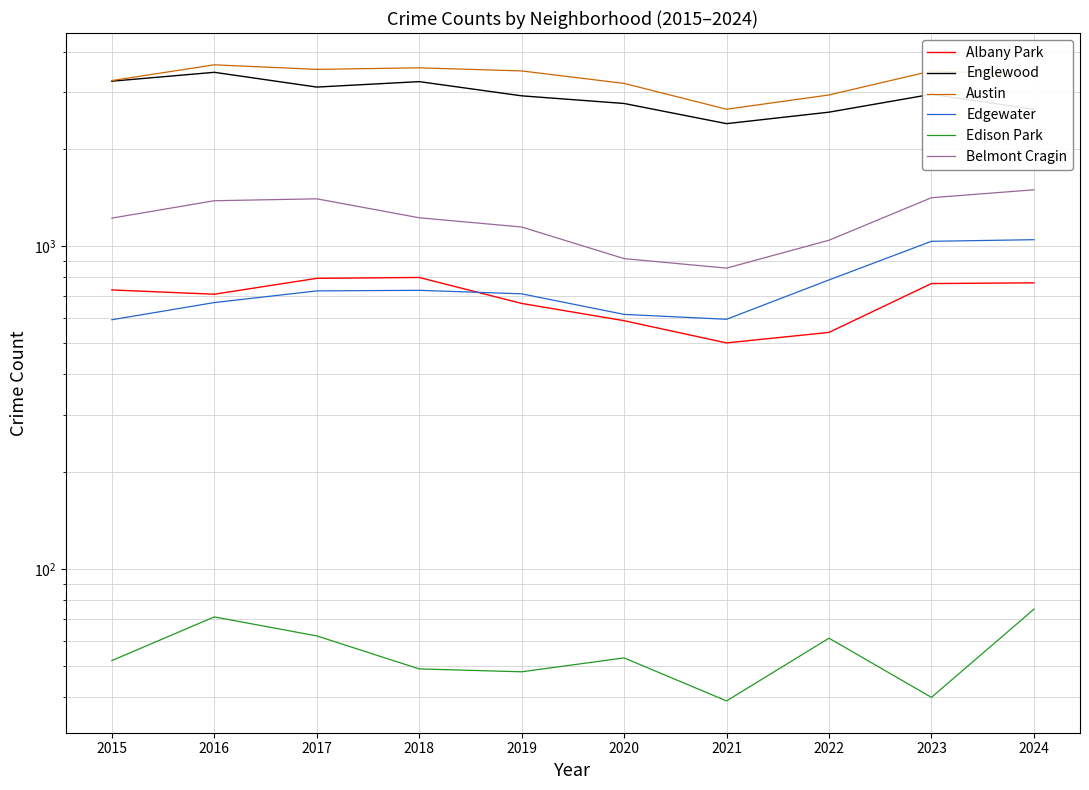

Which series has the largest range (max minus min)?

Englewood